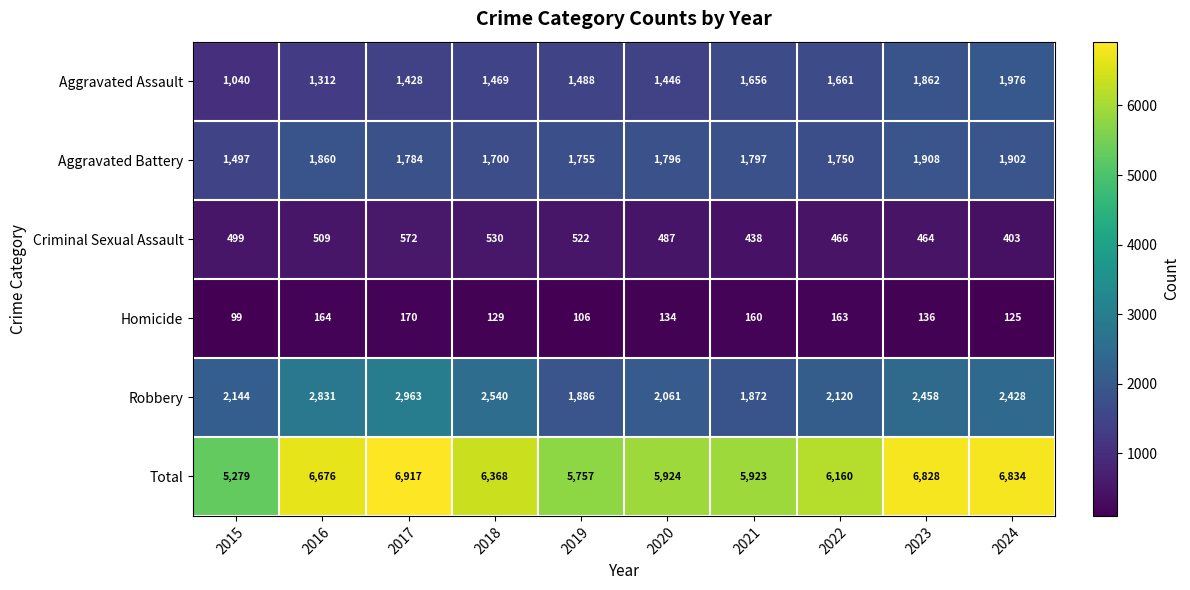

True or false: Aggravated Assault has a value of 326 at 2015.

False